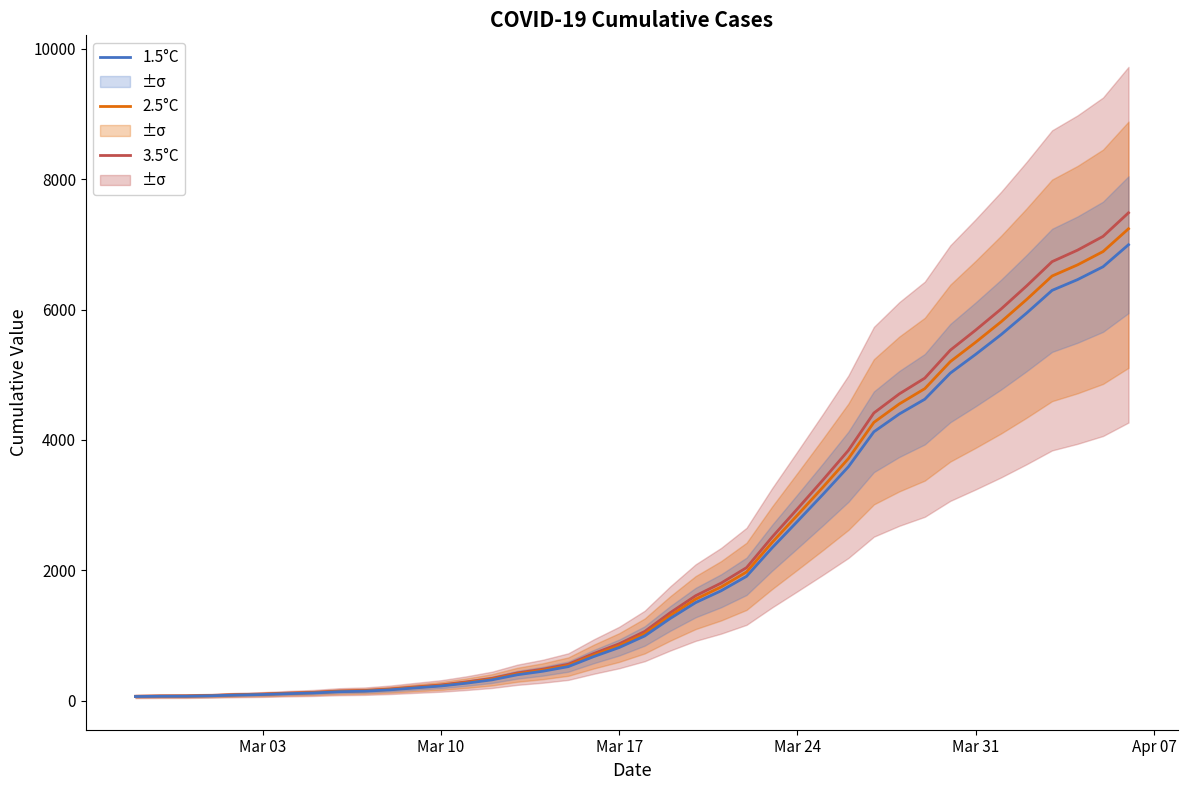

Which series has the largest range (max minus min)?

3.5°C